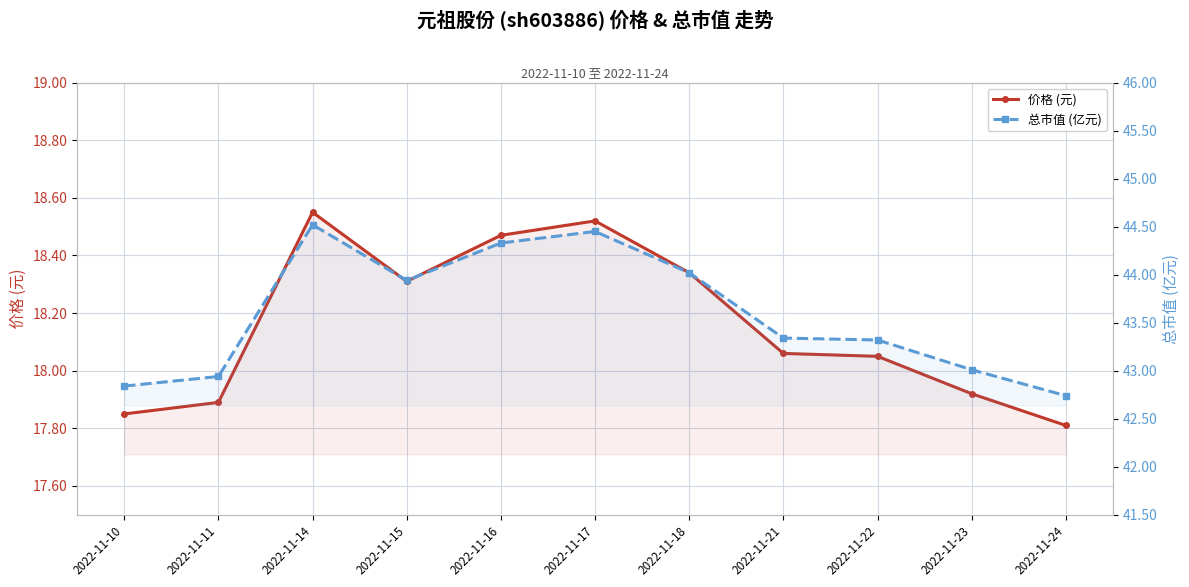

What is the approximate value of 总市值 (亿元) at 2022-11-18?

44.0